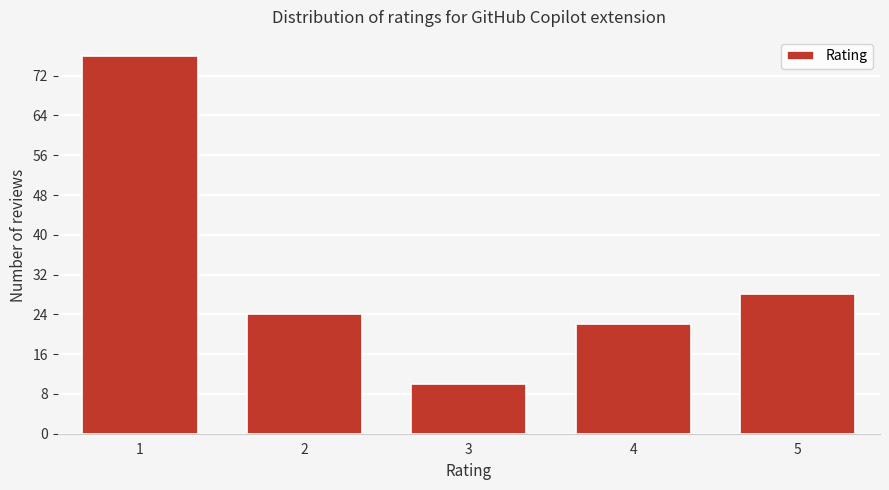

Reading left to right, what are all the values shown in this chart?

76	24	10	22	28